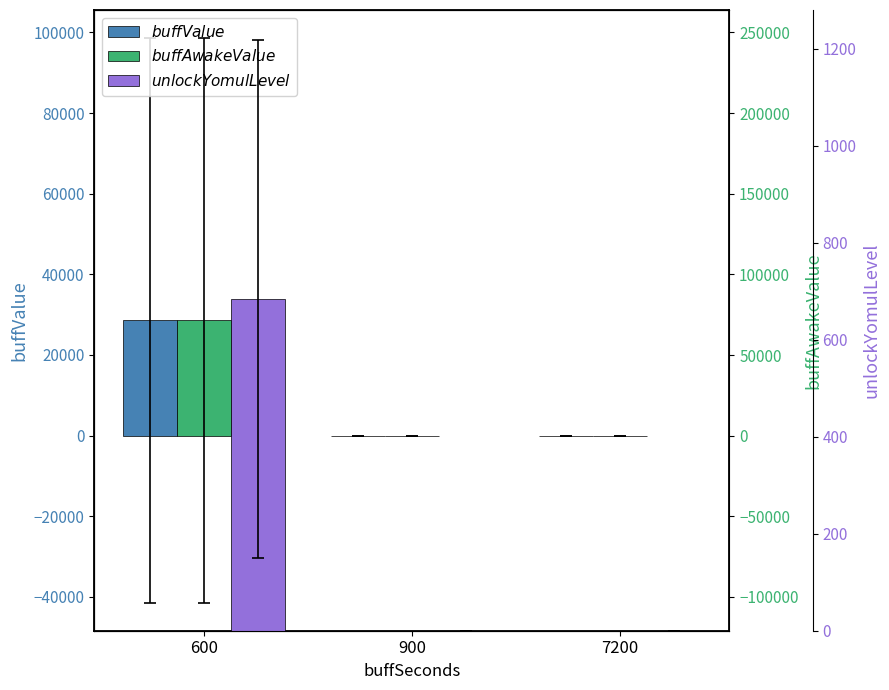

How many bars are there in each group?

3